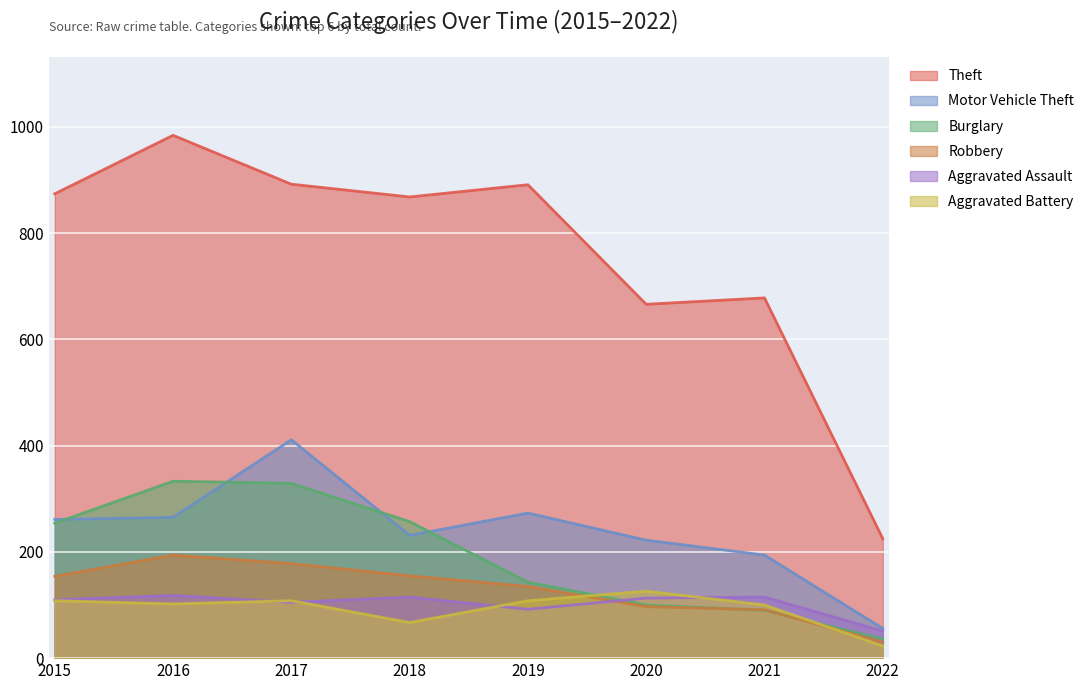

What is the approximate value of Motor Vehicle Theft at 2017?

411